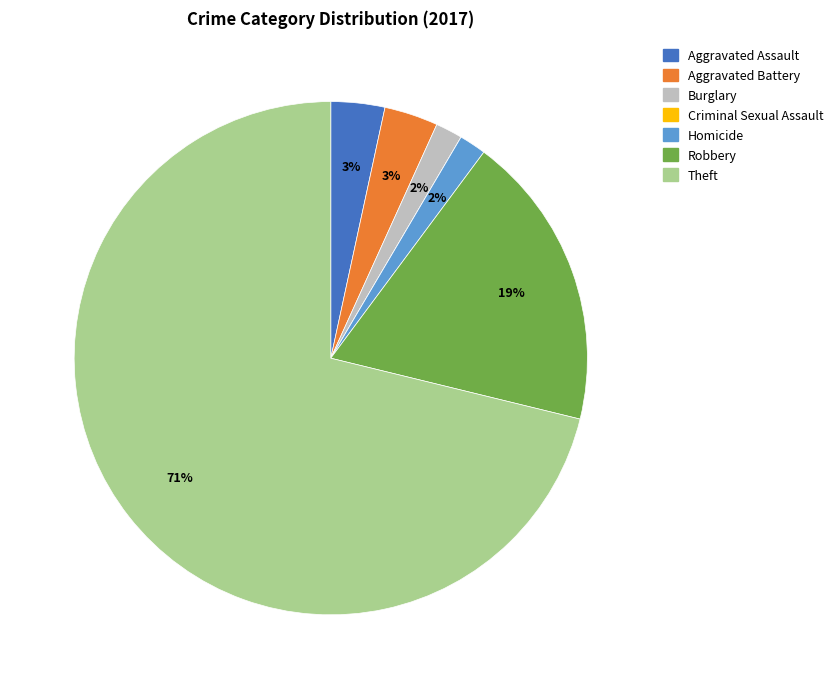

To the nearest percent, what percentage of the pie is Aggravated Battery?

3%